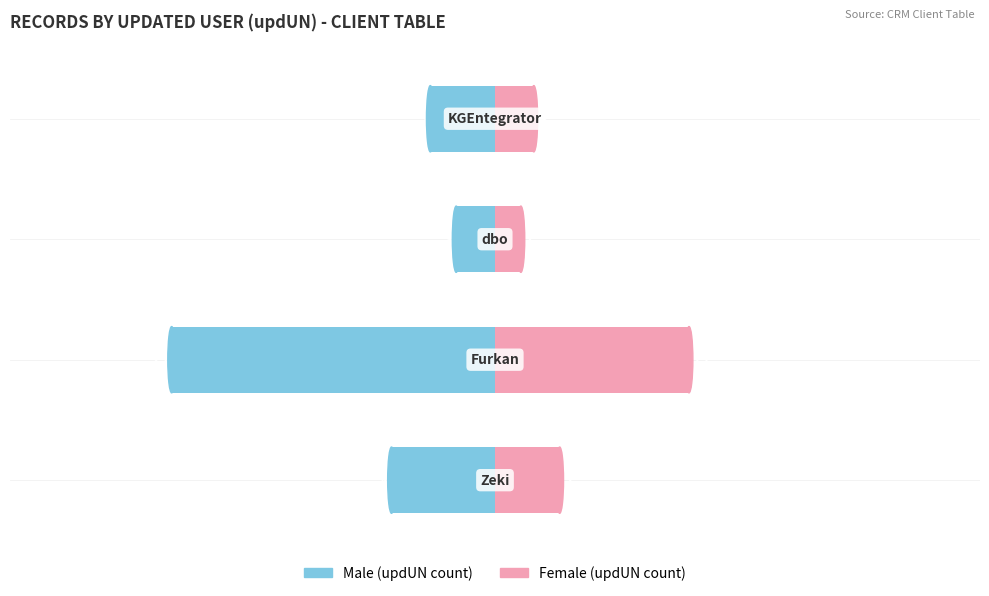

What are all the series names shown in the legend?

Male, Female